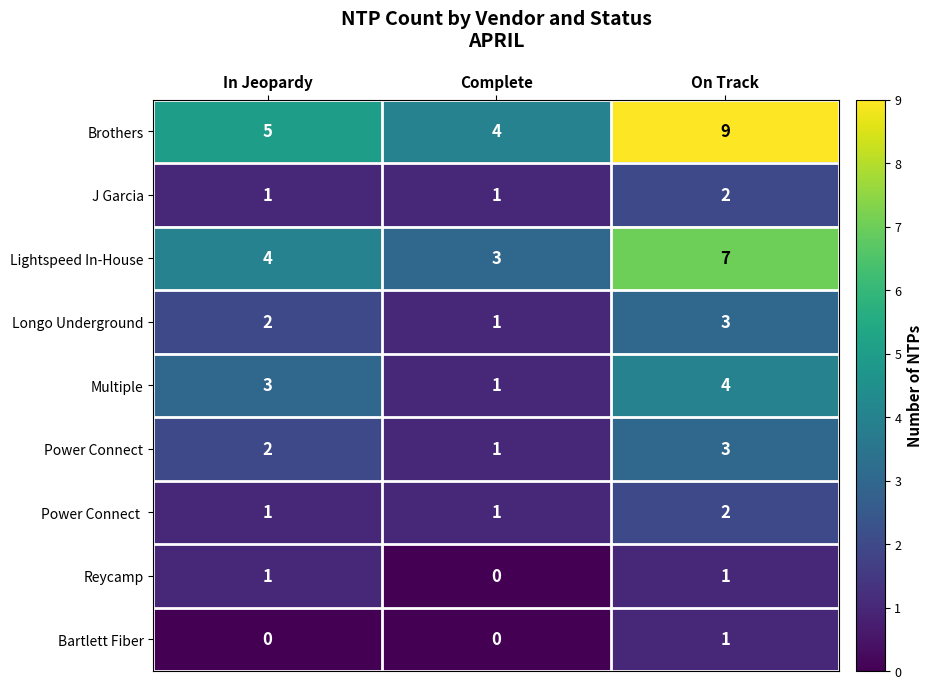

Which series has the largest range (max minus min)?

Brothers